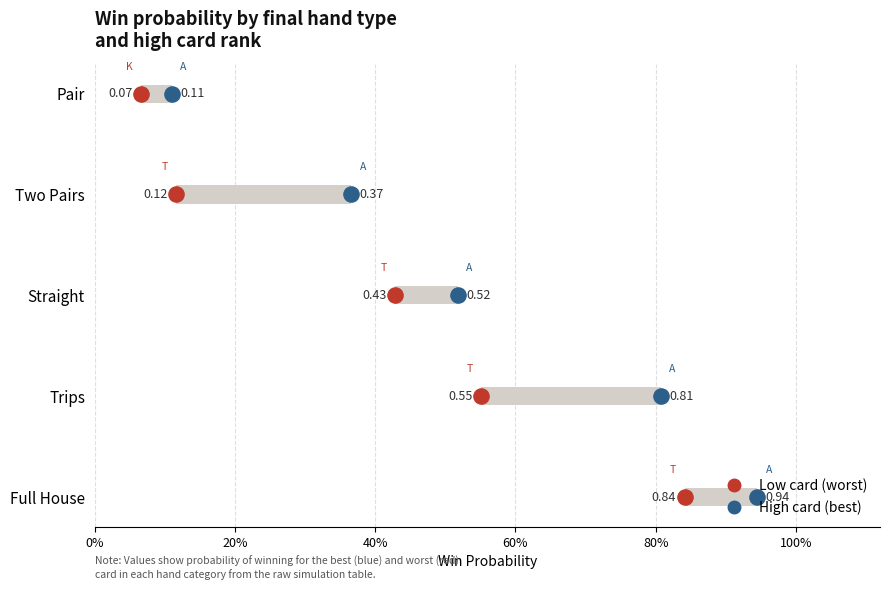

Which series reaches the minimum Y coordinate?

Low card (worst)